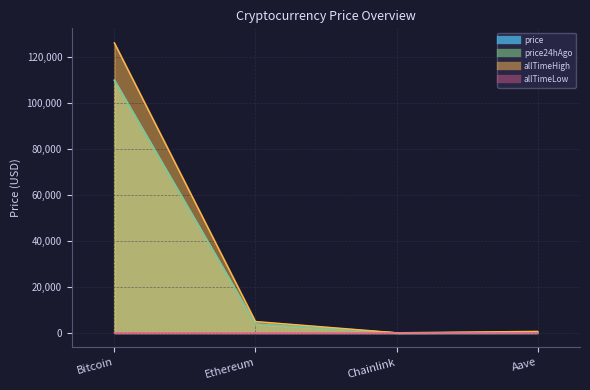

What is the difference between the maximum and second lowest values in the allTimeLow series?

67.4